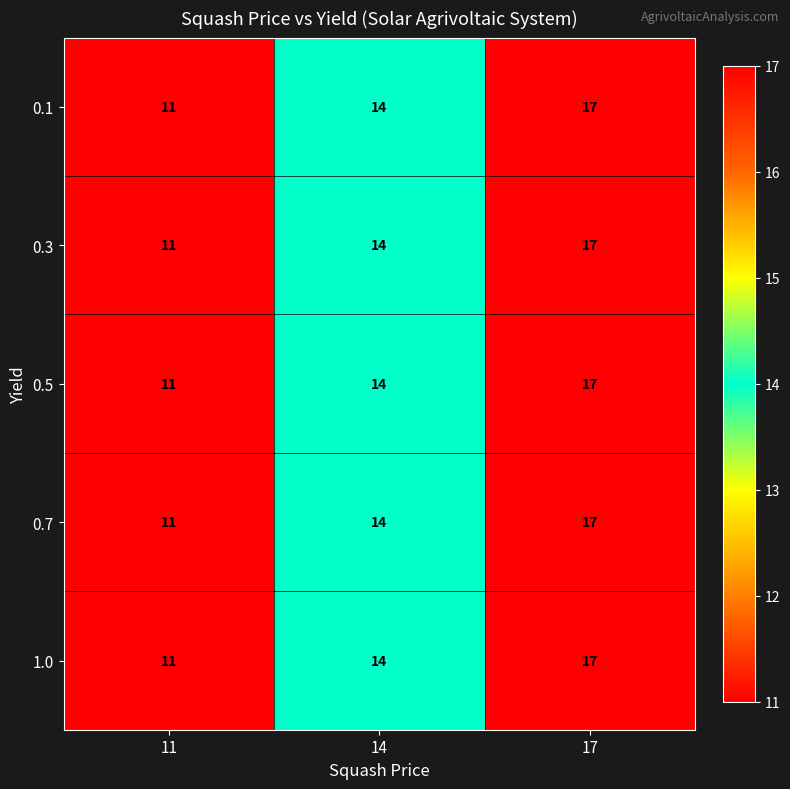

What is the sum of all 1.0 values?

42